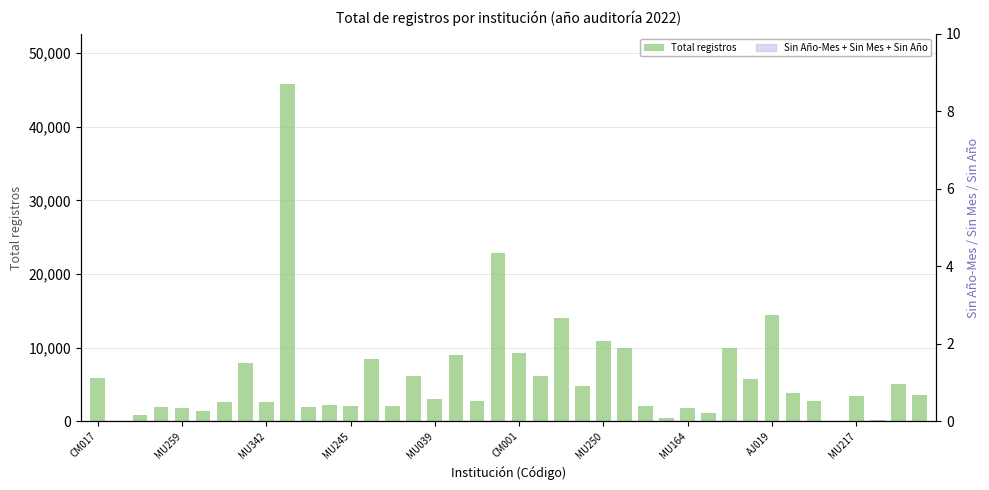

At which label does the data first exceed 3464?

CM017